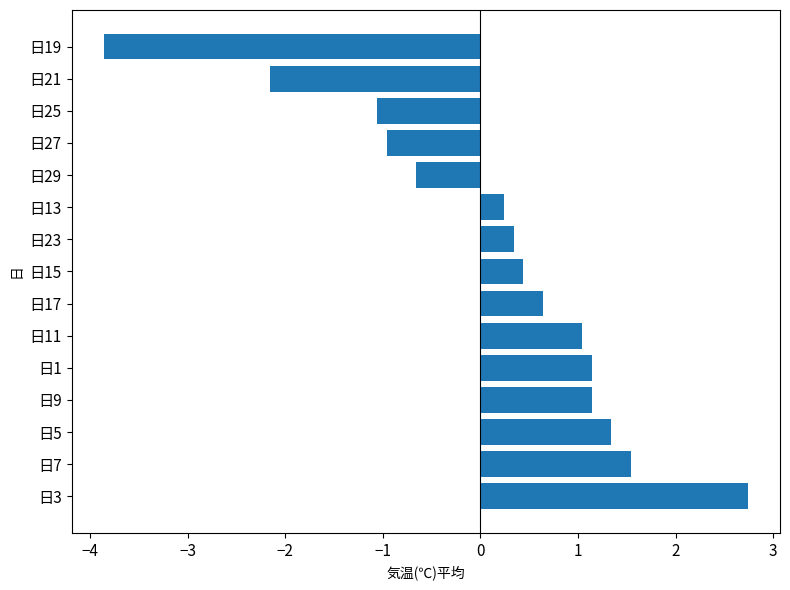

What is the change in value from 日9 to 日27?

-2.1